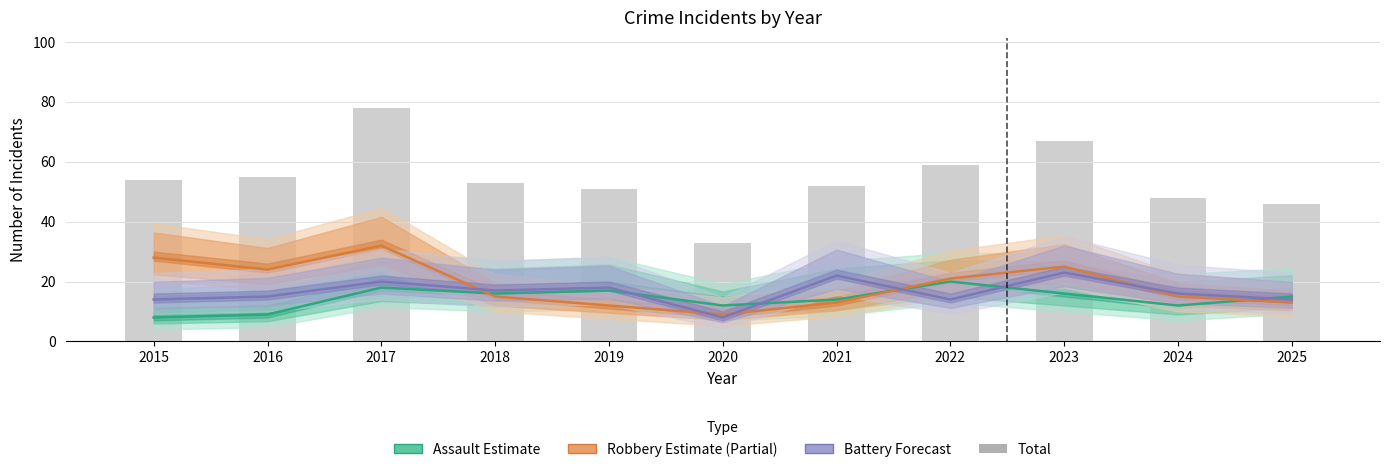

At which category does the chart reach its minimum across all series?

2020